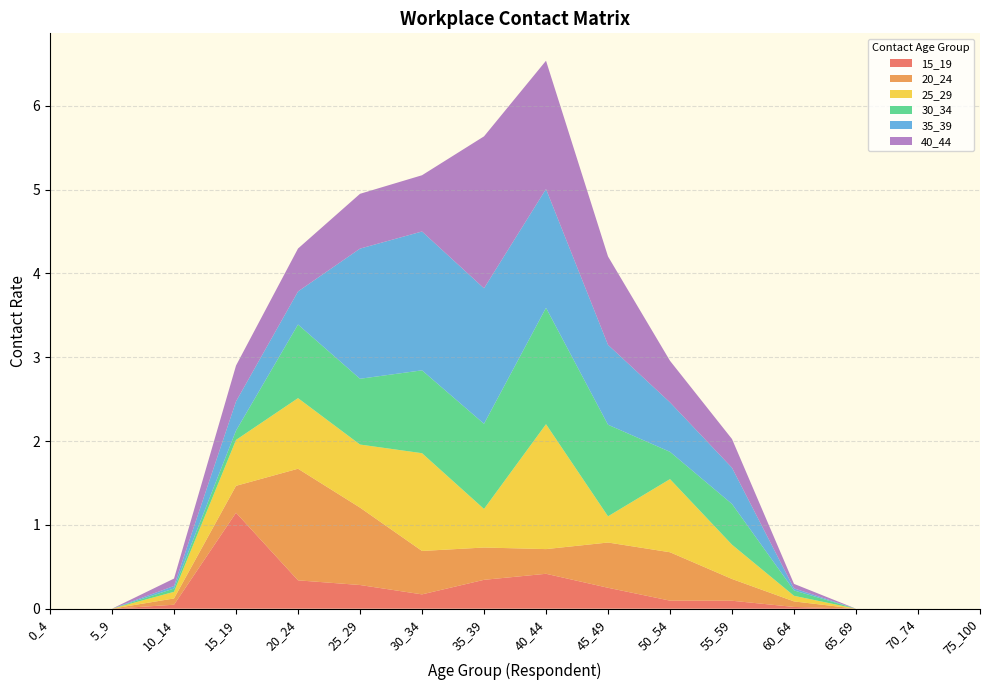

Reading left to right, transcribe all the data shown in this chart.

15_19: 0.0	0.0	0.0	1.1	0.3	0.3	0.2	0.3	0.4	0.2	0.1	0.1	0.0	0.0	0.0	0.0
20_24: 0.0	0.0	0.1	0.3	1.3	0.9	0.5	0.4	0.3	0.5	0.6	0.3	0.1	0.0	0.0	0.0
25_29: 0.0	0.0	0.1	0.5	0.8	0.8	1.2	0.5	1.5	0.3	0.9	0.4	0.1	0.0	0.0	0.0
30_34: 0.0	0.0	0.0	0.1	0.9	0.8	1.0	1.0	1.4	1.1	0.3	0.5	0.1	0.0	0.0	0.0
35_39: 0.0	0.0	0.0	0.3	0.4	1.6	1.7	1.6	1.4	1.0	0.6	0.4	0.0	0.0	0.0	0.0
40_44: 0.0	0.0	0.1	0.4	0.5	0.7	0.7	1.8	1.5	1.1	0.5	0.3	0.1	0.0	0.0	0.0